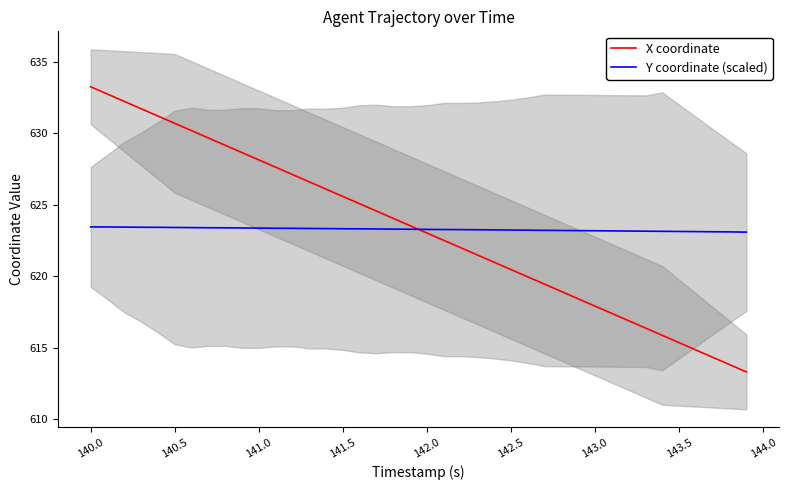

What is the lowest value of the Y coordinate (scaled) series?

623.1